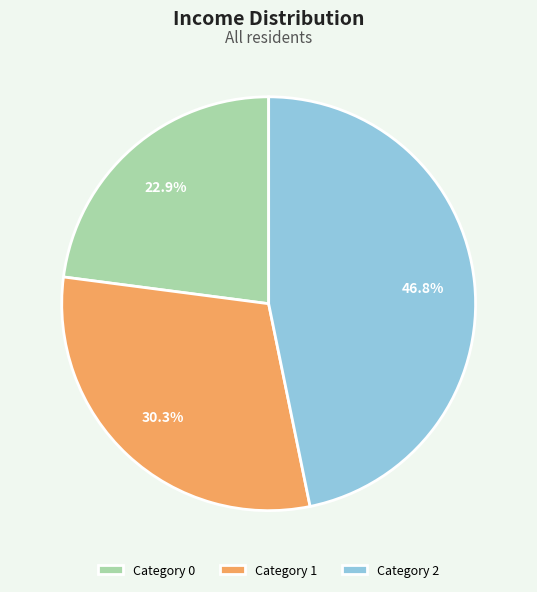

To the nearest percent, what is the difference between the largest and smallest slice percentages?

24%